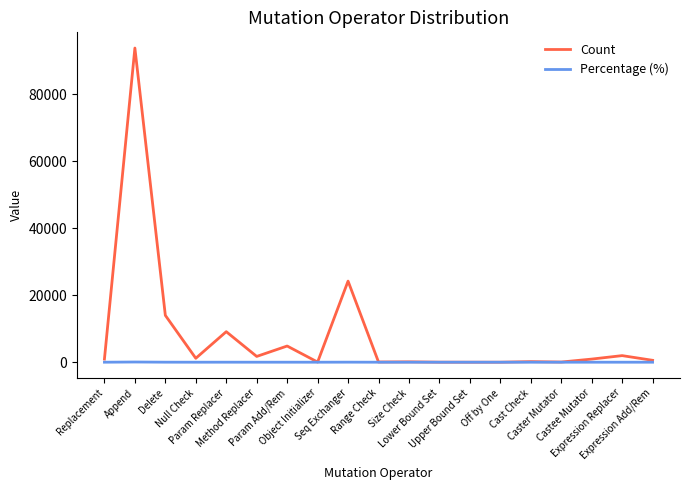

What is the approximate value of Count at Lower Bound Set?

10.0